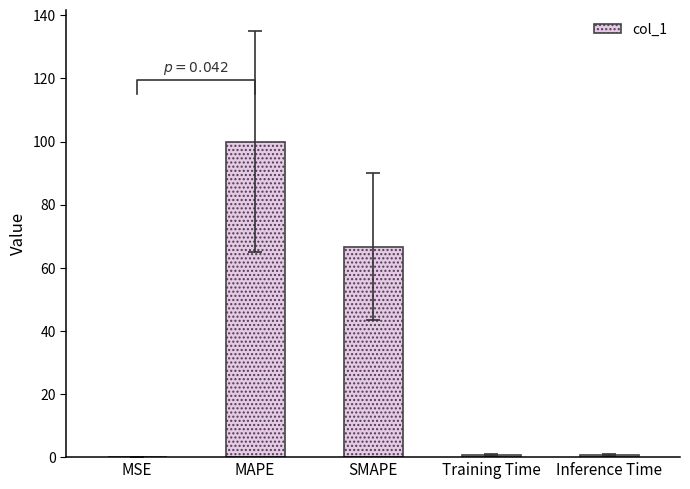

What is the difference between the maximum and minimum values?

99.9